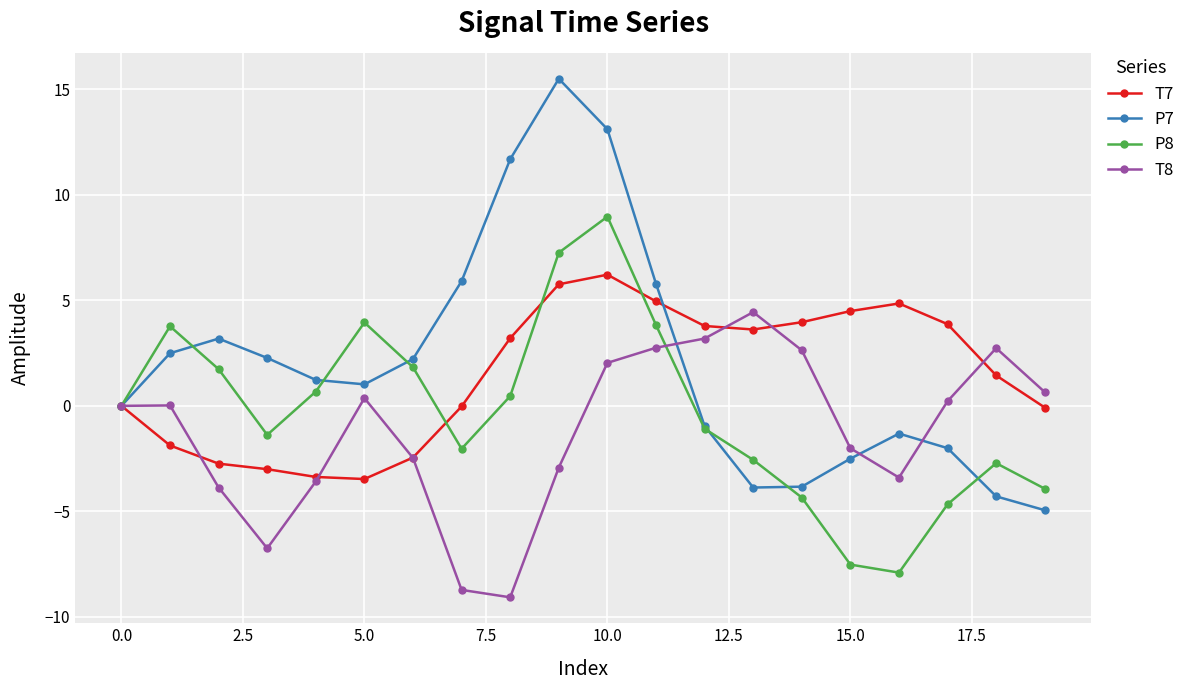

What is the maximum value shown in the chart?

15.5